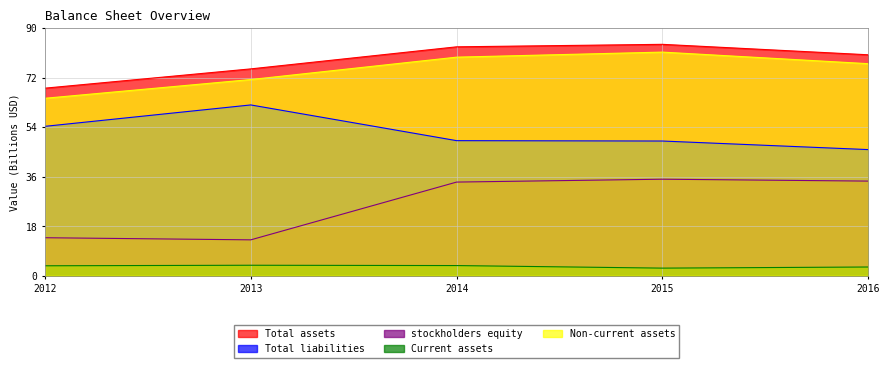

True or false: Current assets and Total assets cross at least once.

False